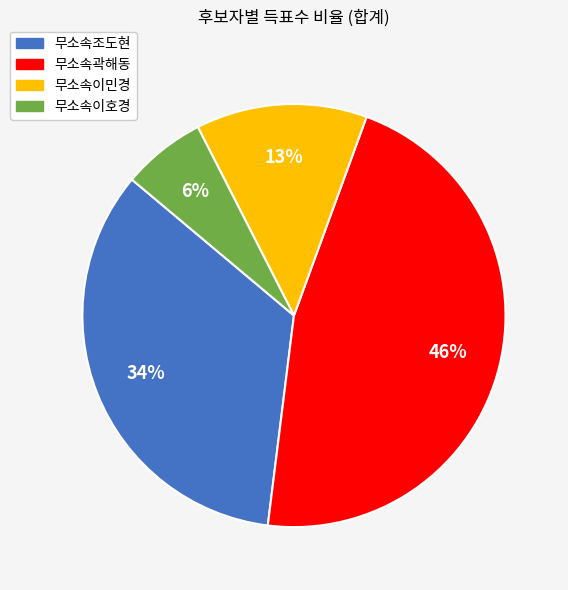

Rank the categories by value from lowest to highest.

무소속이호경, 무소속이민경, 무소속조도현, 무소속곽해동